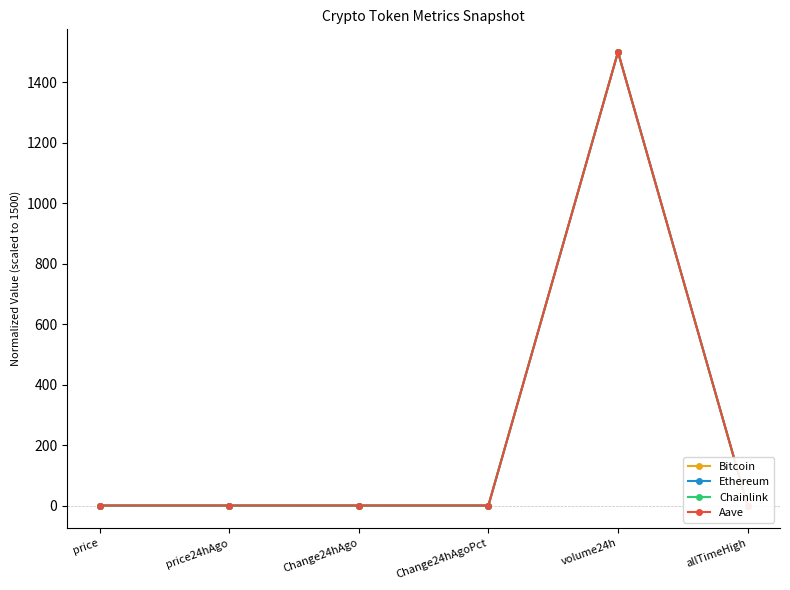

Is the value of Chainlink at volume24h greater than the value of Aave at price24hAgo?

Yes